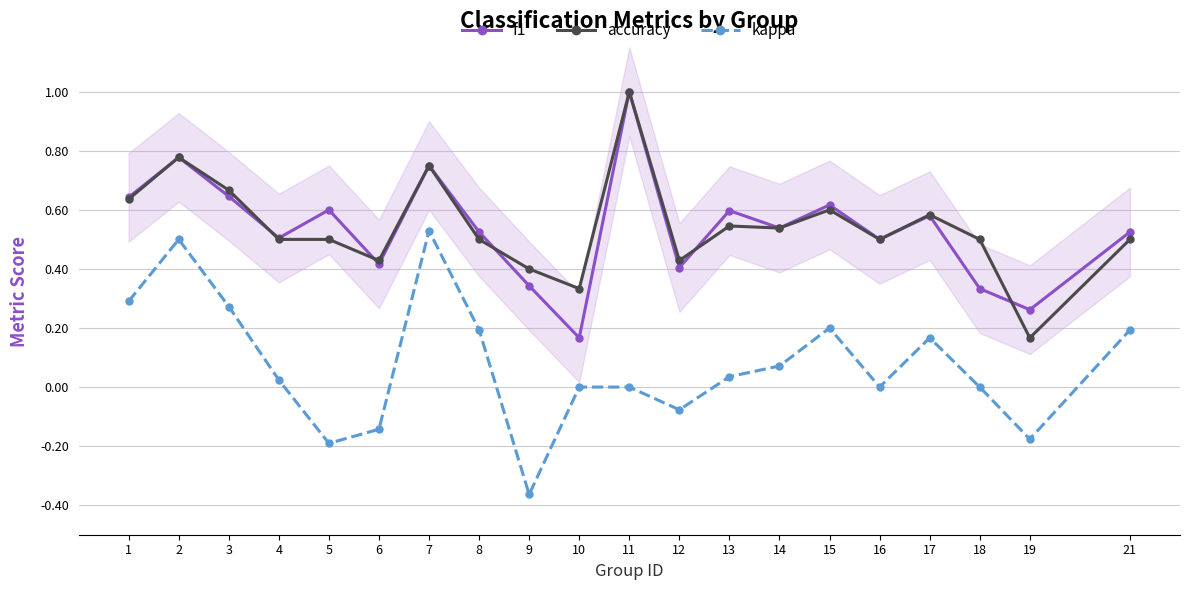

At how many categories does at least one series exceed 0?

20